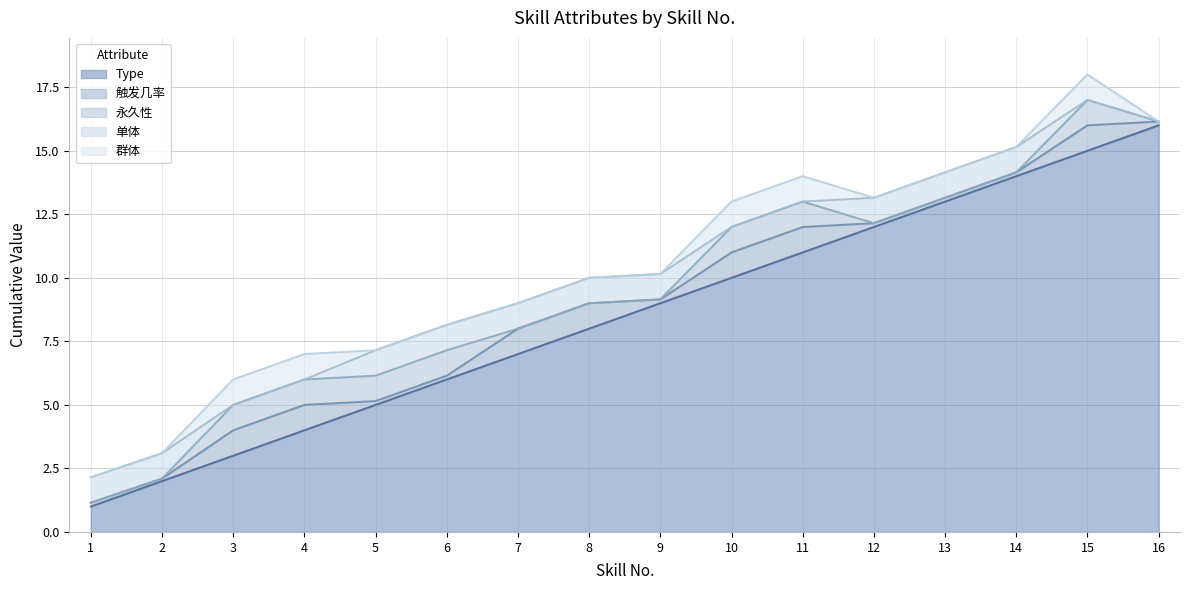

Rank the categories by 永久性 value from highest to lowest.

3, 4, 5, 6, 10, 11, 15, 1, 2, 7, 8, 9, 12, 13, 14, 16